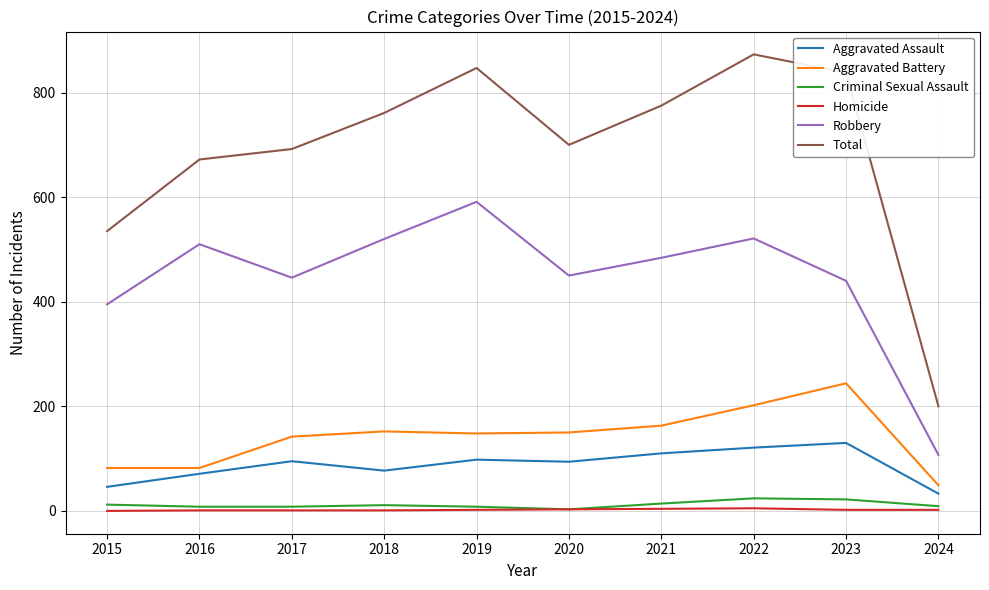

At which label is Total closest to 536?

2015